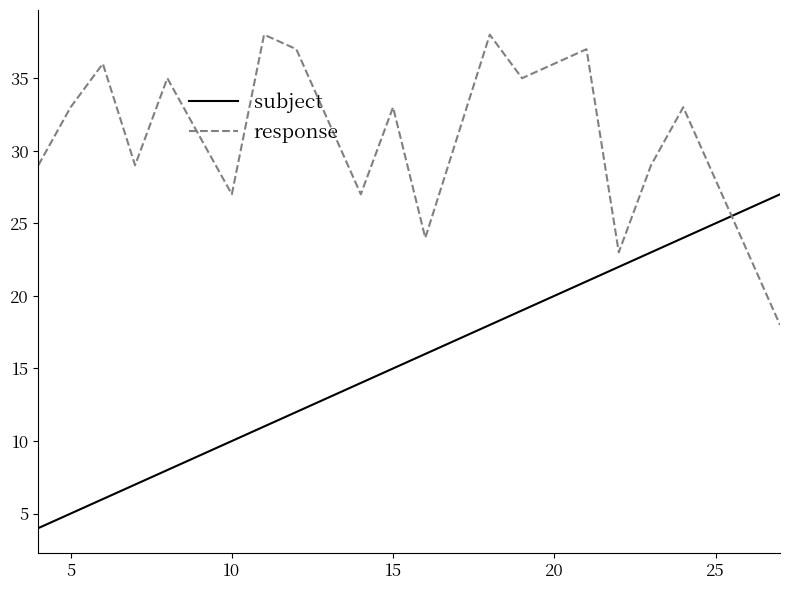

Which series has the largest total across all categories?

response